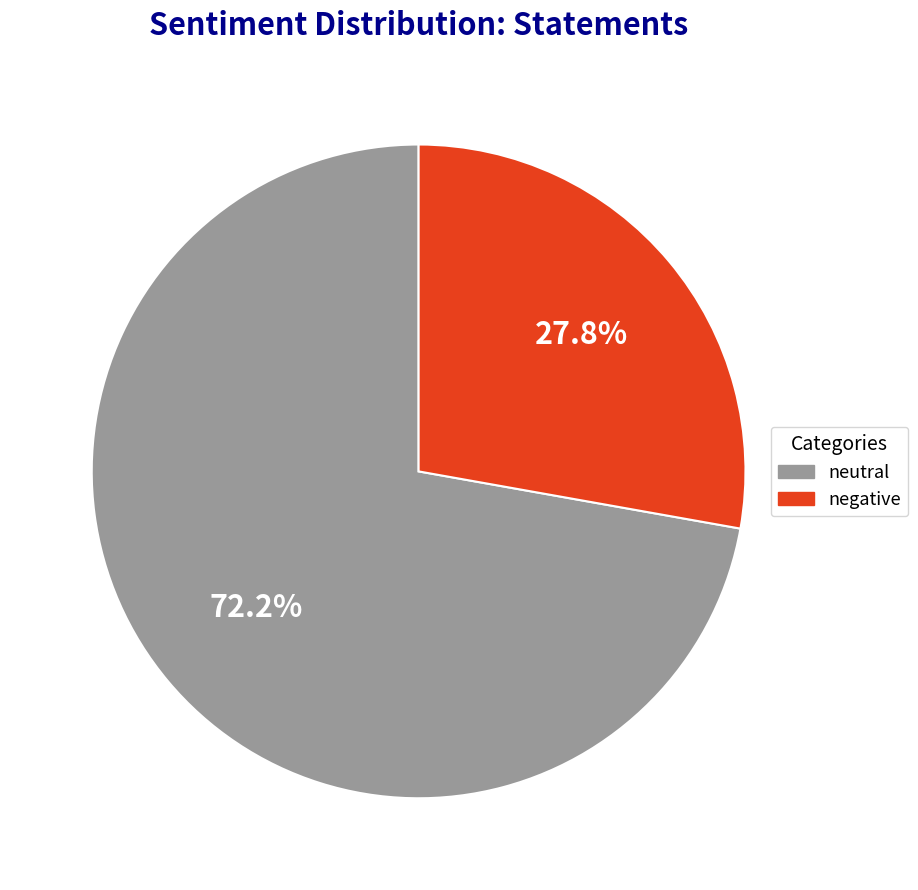

Which has a higher value, negative or neutral?

neutral